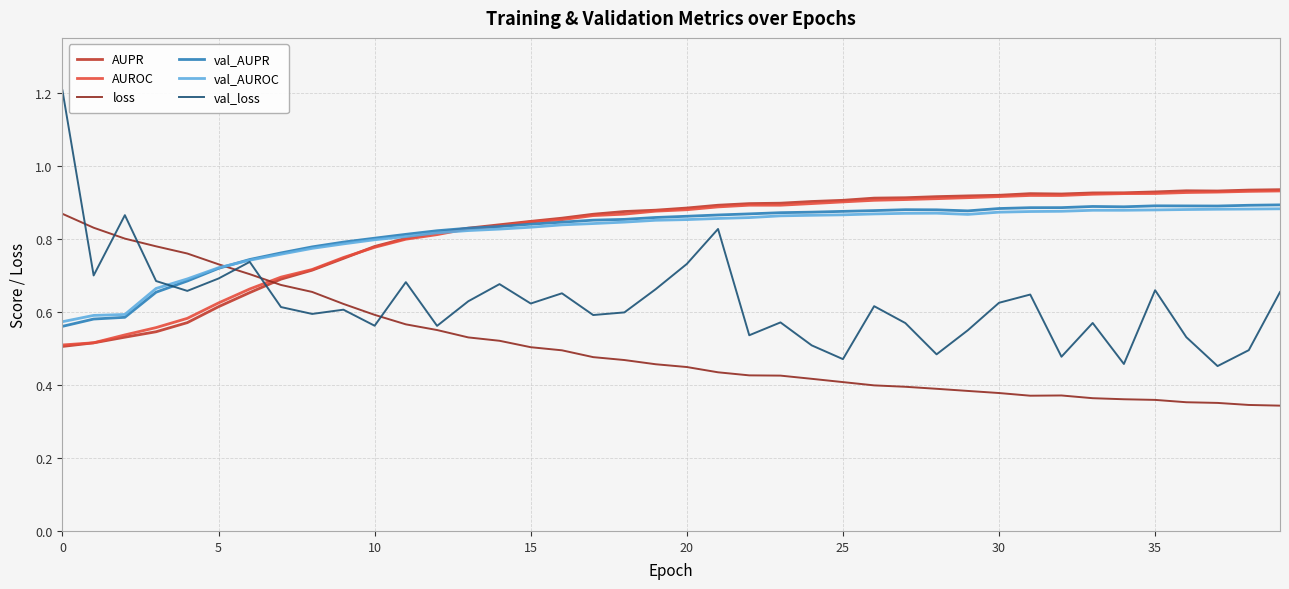

Does the chart display data point markers on the line(s)?

No